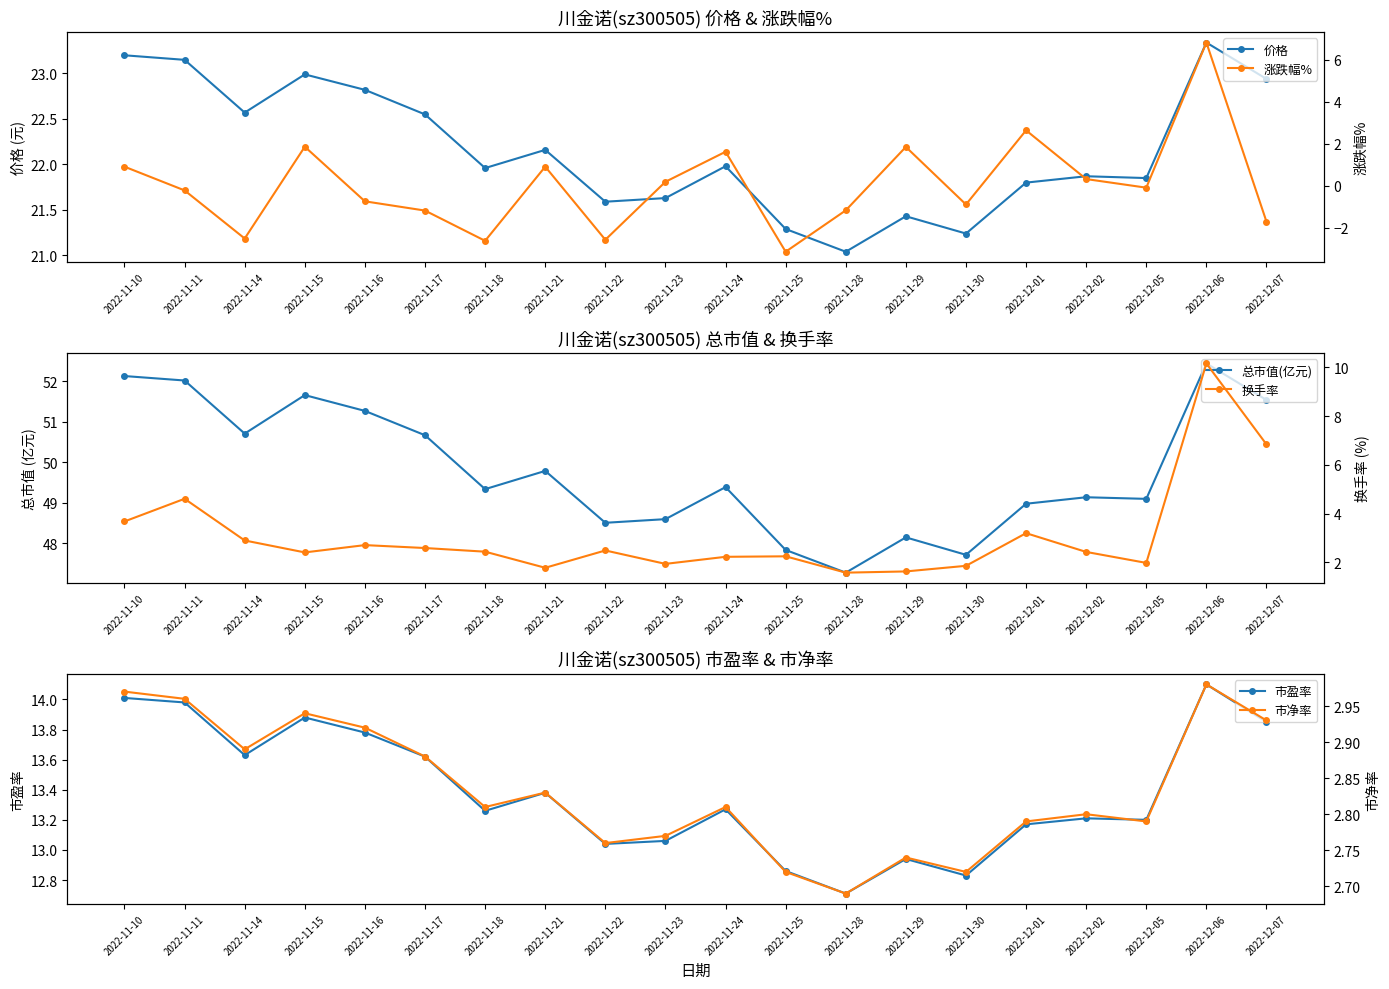

True or false: 换手率 has a value of 10.2 at 2022-12-06.

True